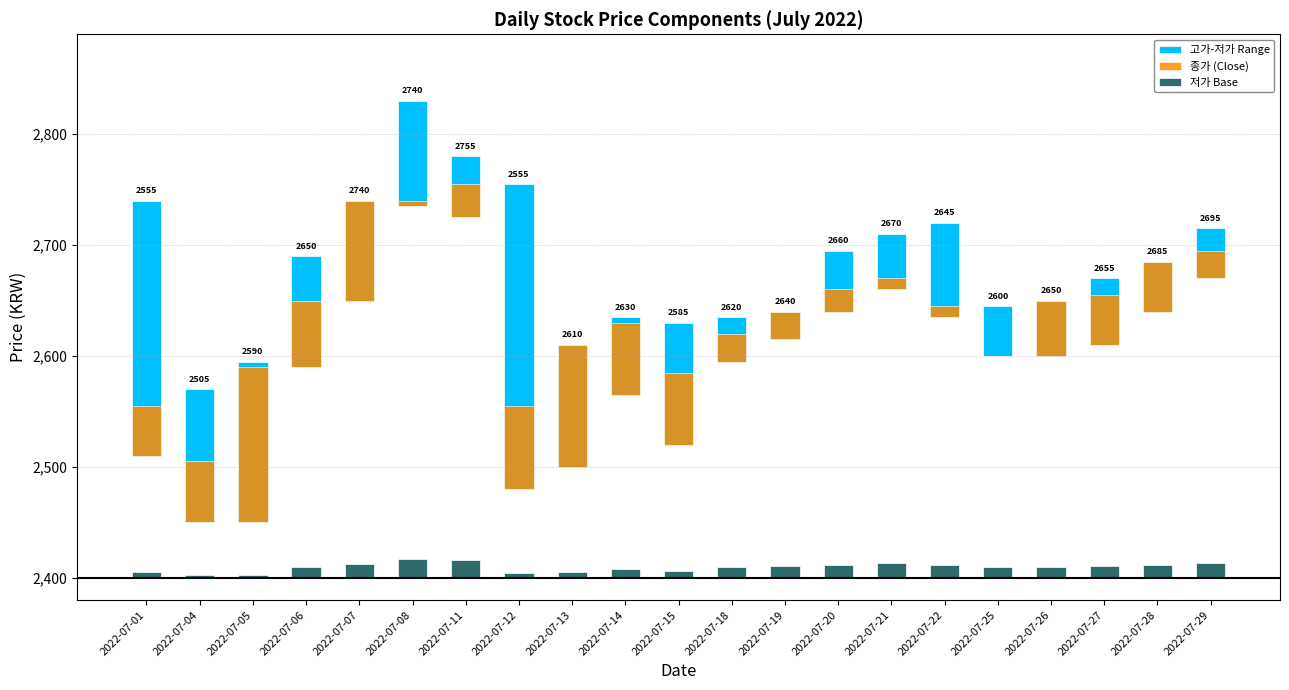

At which label is 고가-저가 Range closest to 150?

2022-07-05